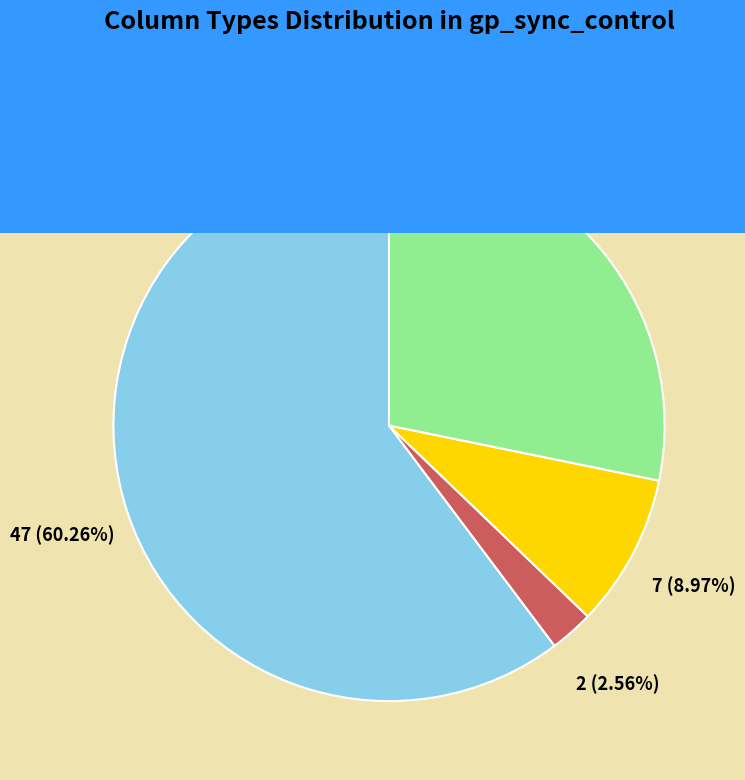

Is there any slice that represents more than half of the pie?

Yes